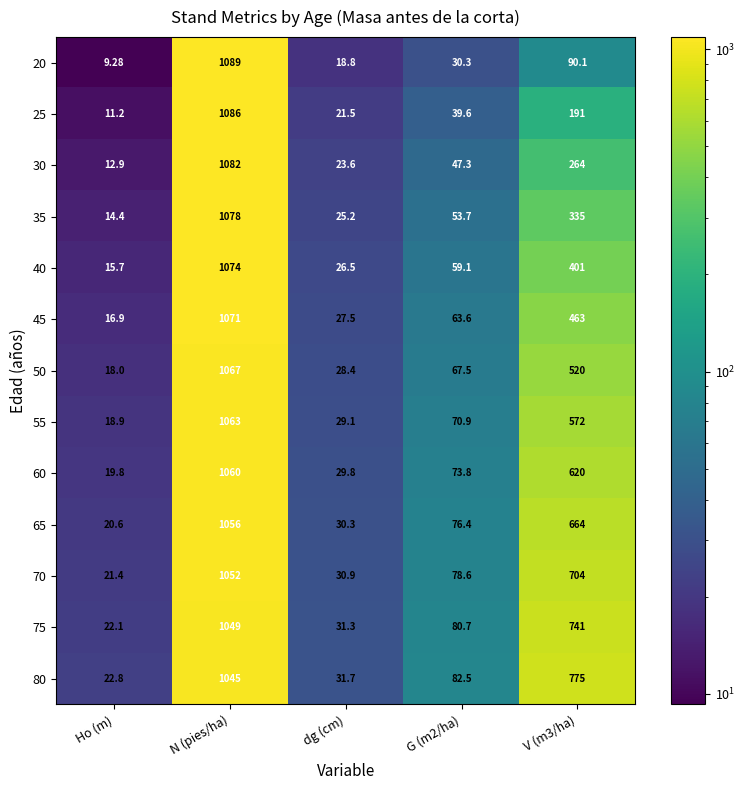

At which category does the chart reach its peak across all series?

N (pies/ha)